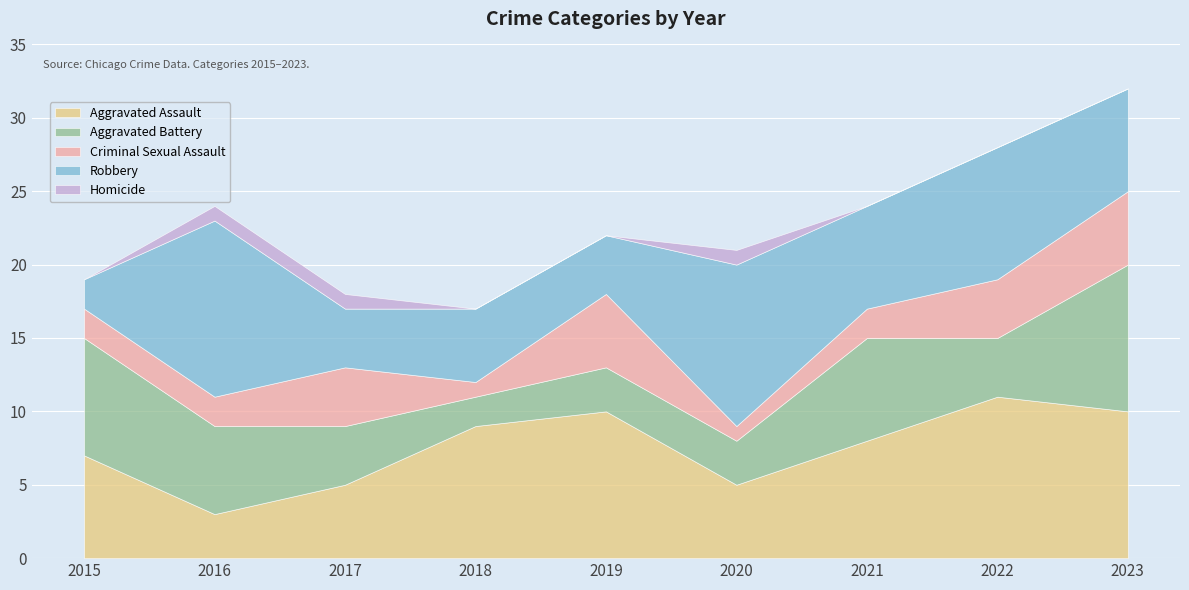

How many series are shown in this chart?

5